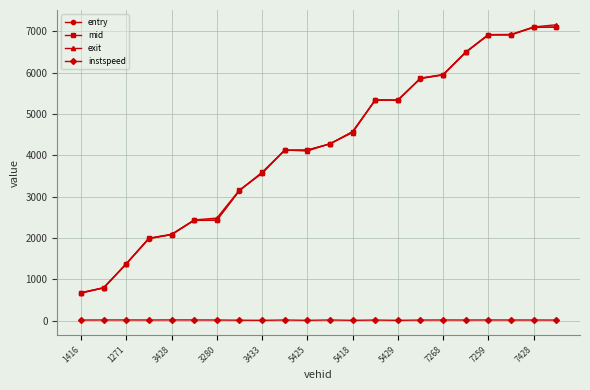

At how many categories does at least one series exceed 6281?

5